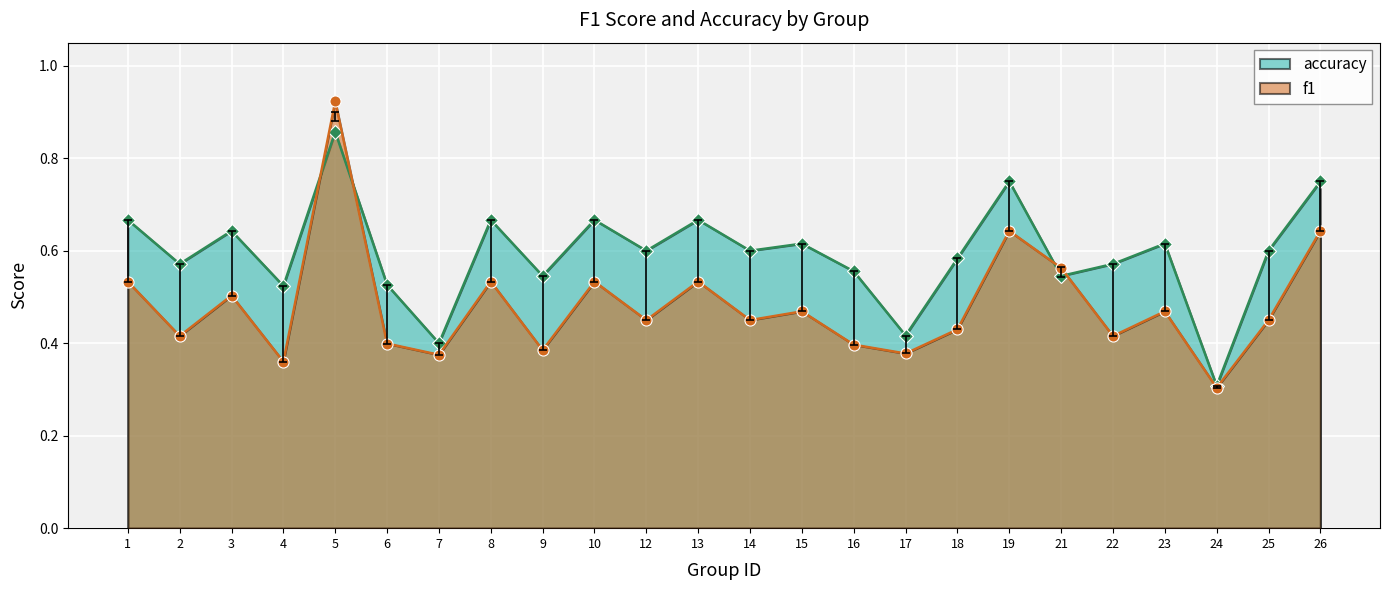

Which series changed the most between 4 and 15?

f1